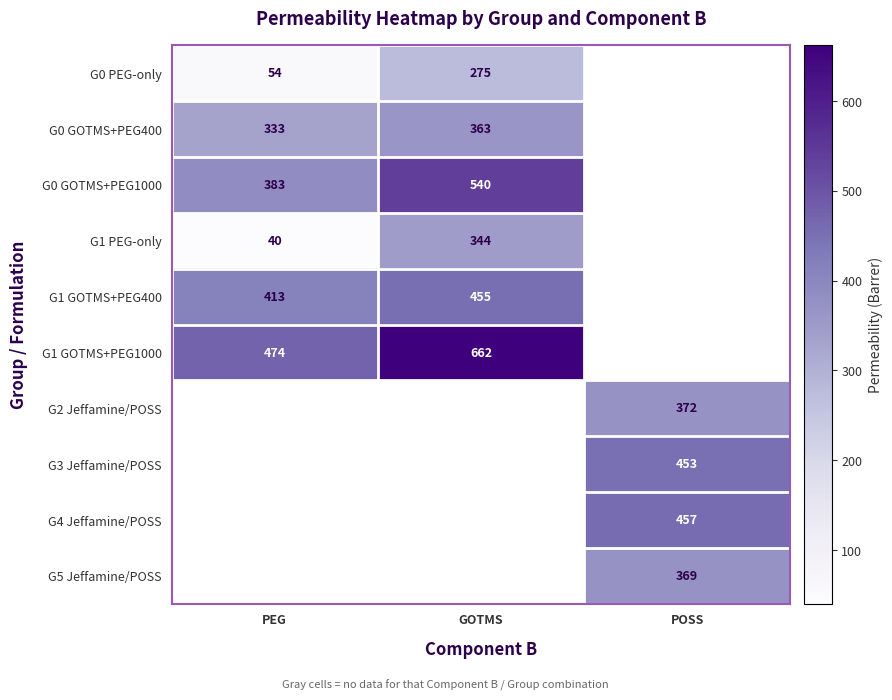

Is the value of G1 GOTMS+PEG400 at PEG greater than the value of G1 PEG-only at GOTMS?

Yes